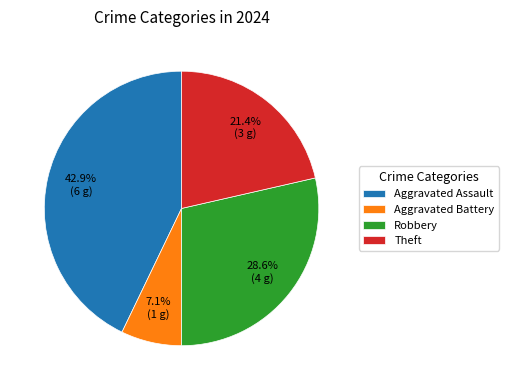

Rank the categories by value from lowest to highest.

Aggravated Battery, Theft, Robbery, Aggravated Assault